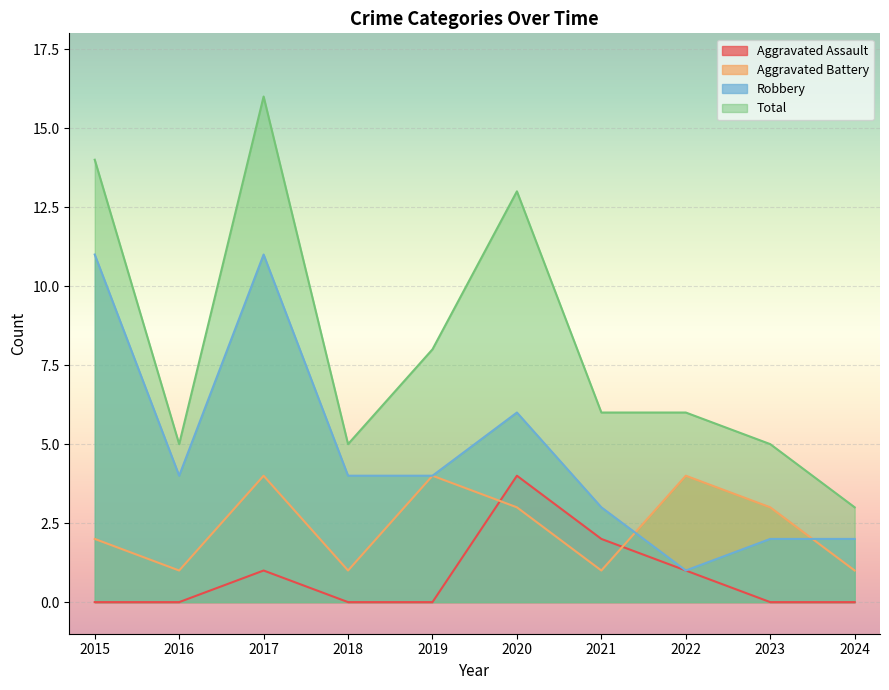

Rank the series at 2023 from highest to lowest value.

Total, Aggravated Battery, Robbery, Aggravated Assault